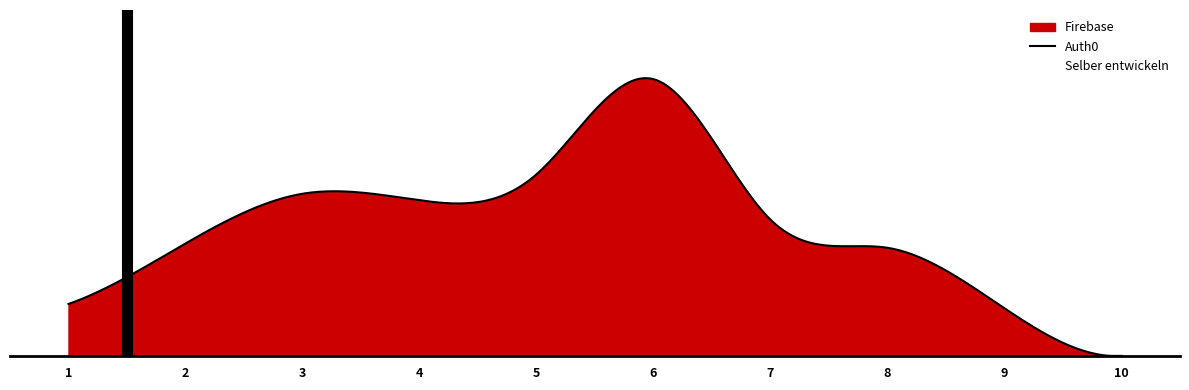

What is the difference between the second highest and minimum values in the Auth0 series?

4.8